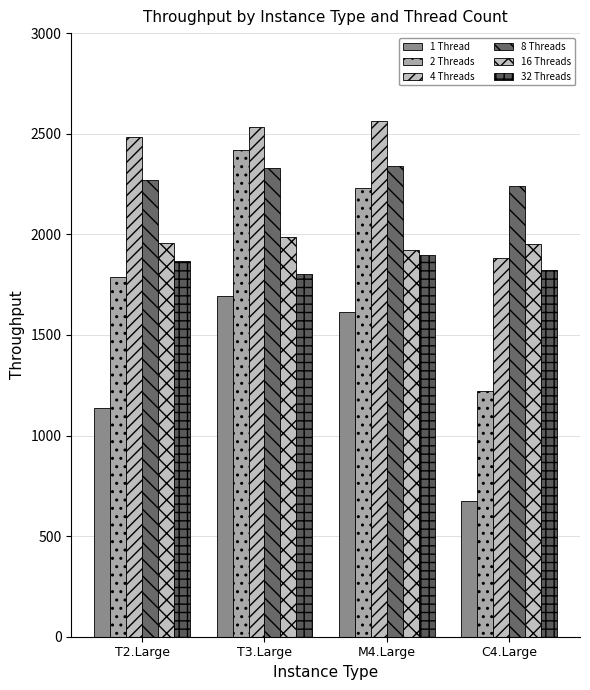

The value of 32 Threads at T3.Large is 1803.8. True or false?

True